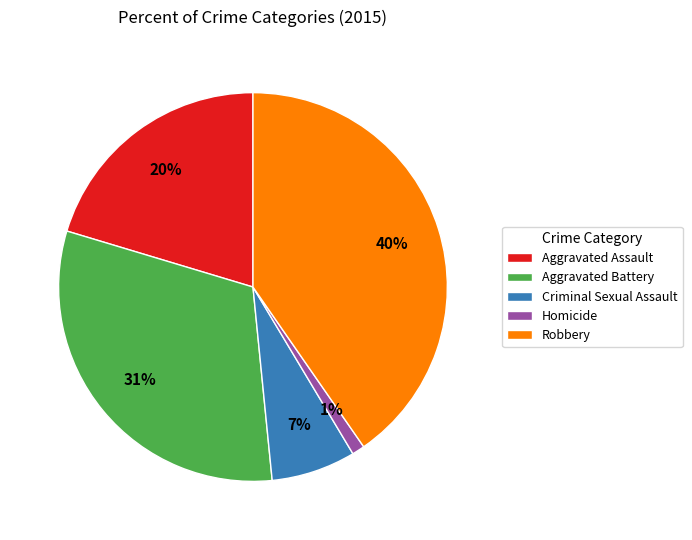

How many segments does this pie chart have?

5